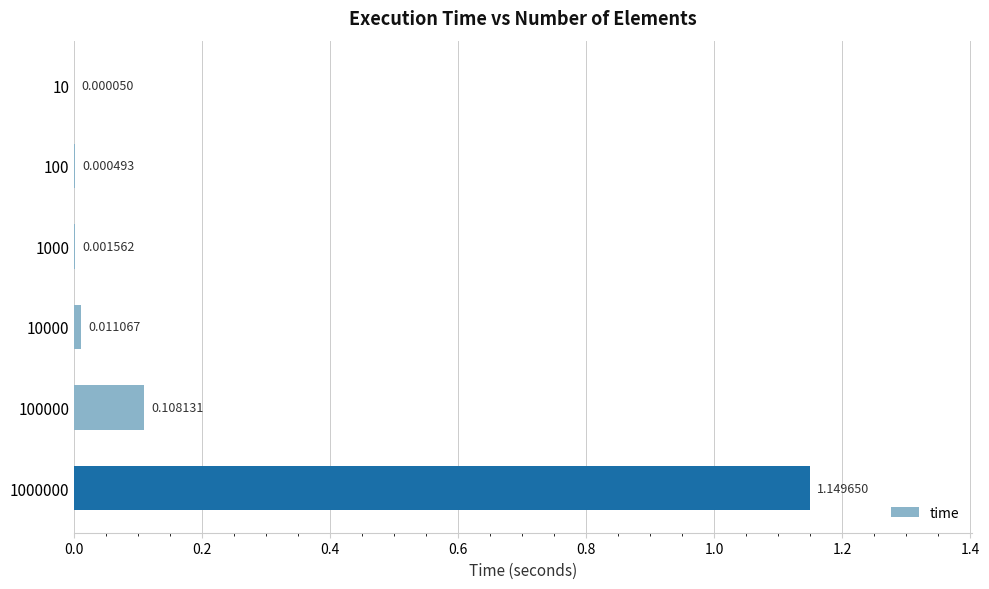

Which has a higher value, 100 or 100000?

100000